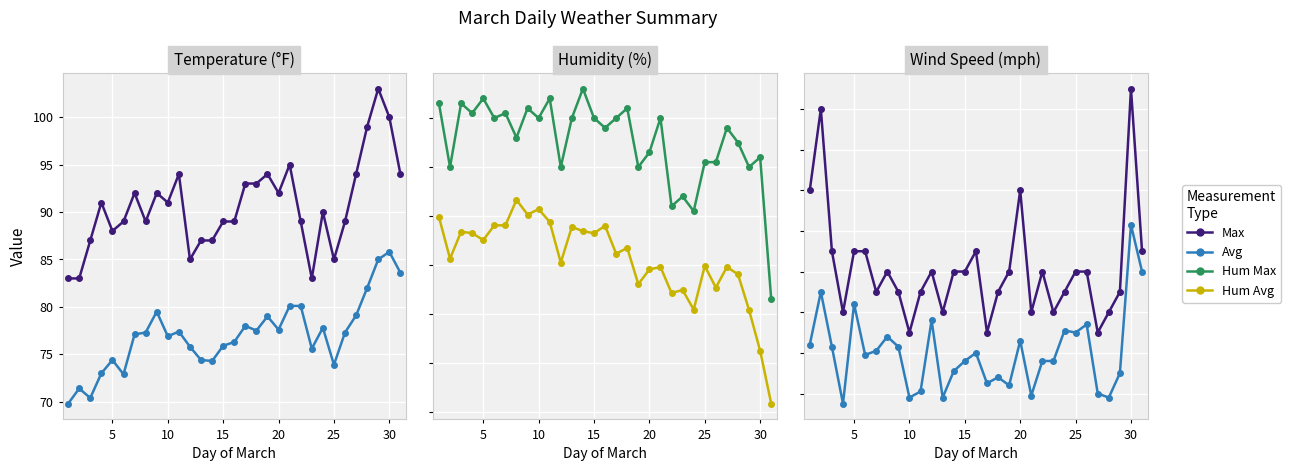

How many values in the Humidity Max series are below 88?

14